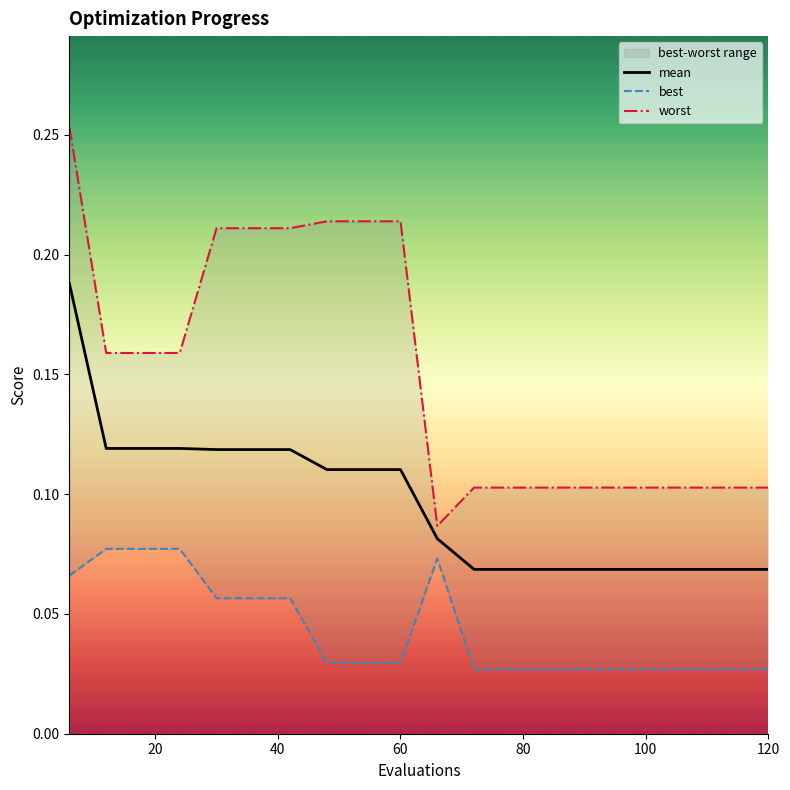

Reading right to left, list all the values displayed in this chart.

mean: 120=0.1	114=0.1	108=0.1	102=0.1	96=0.1	90=0.1	84=0.1	78=0.1	72=0.1	66=0.1	60=0.1	54=0.1	48=0.1	42=0.1	36=0.1	30=0.1	24=0.1	18=0.1	12=0.1	6=0.2
best: 120=0.0	114=0.0	108=0.0	102=0.0	96=0.0	90=0.0	84=0.0	78=0.0	72=0.0	66=0.1	60=0.0	54=0.0	48=0.0	42=0.1	36=0.1	30=0.1	24=0.1	18=0.1	12=0.1	6=0.1
worst: 120=0.1	114=0.1	108=0.1	102=0.1	96=0.1	90=0.1	84=0.1	78=0.1	72=0.1	66=0.1	60=0.2	54=0.2	48=0.2	42=0.2	36=0.2	30=0.2	24=0.2	18=0.2	12=0.2	6=0.3